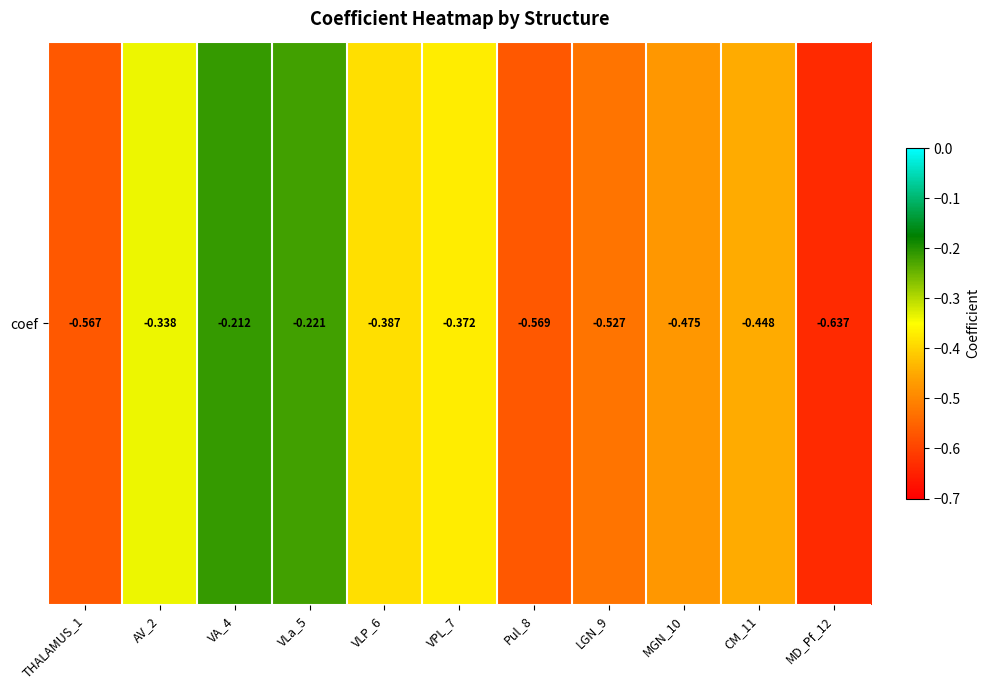

The value at AV_2 is -0.3. True or false?

True